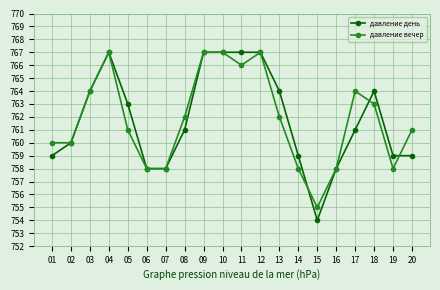

At which label does давление день first exceed 761?

03